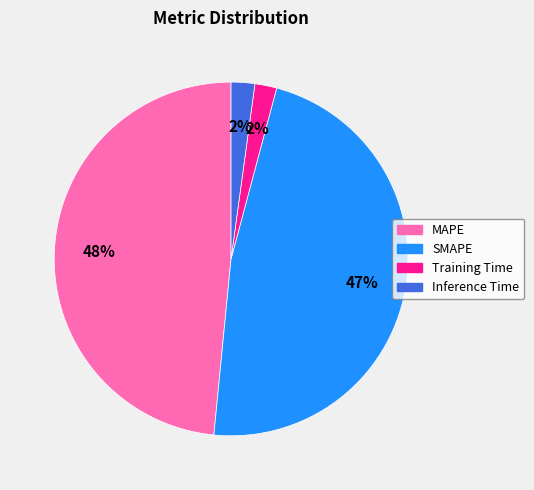

To the nearest percent, what portion does Training Time represent?

2%